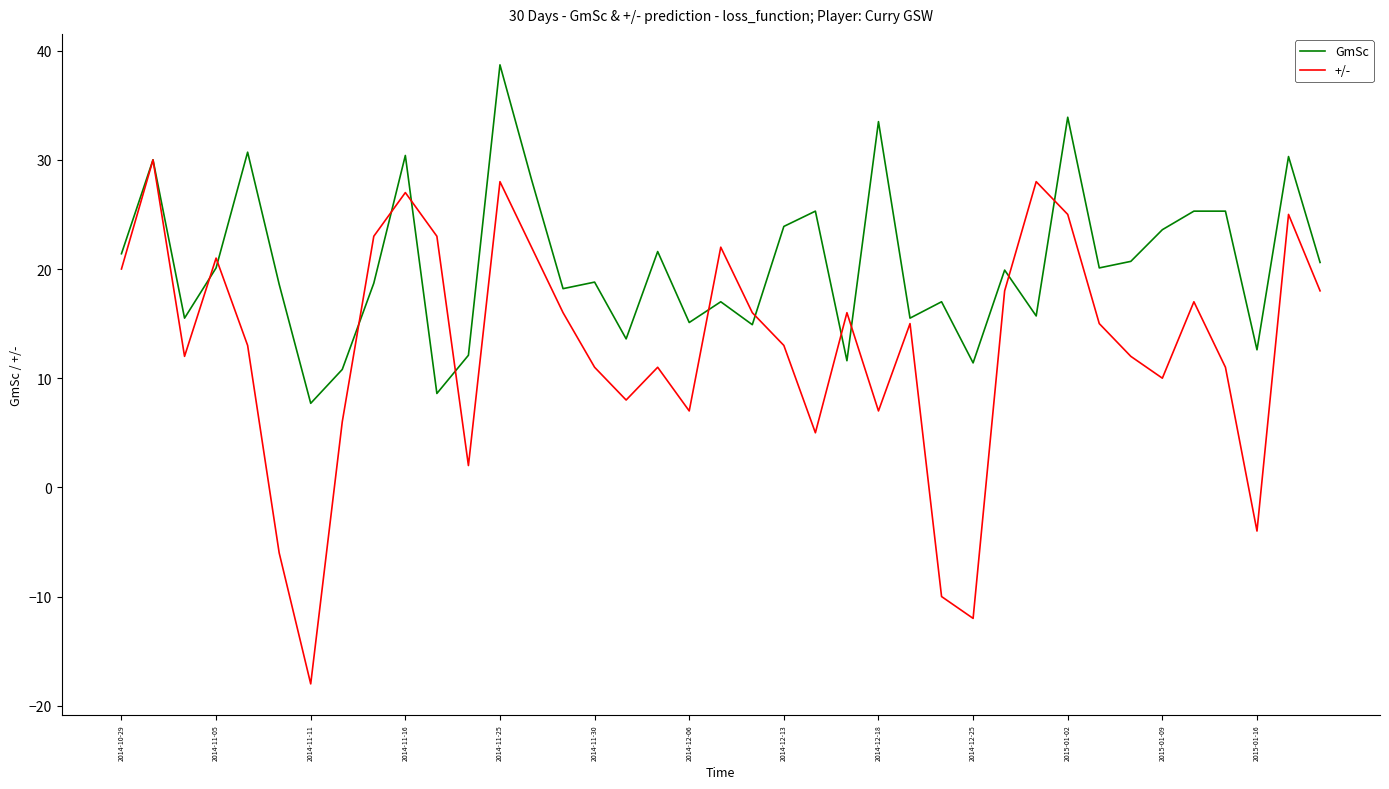

Rank the series by their average value, from lowest to highest.

+/-, GmSc